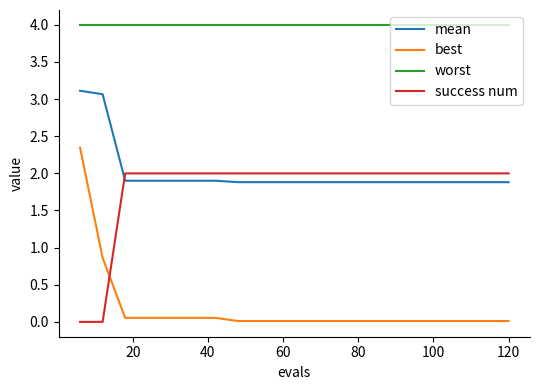

Which series has the largest total across all categories?

worst